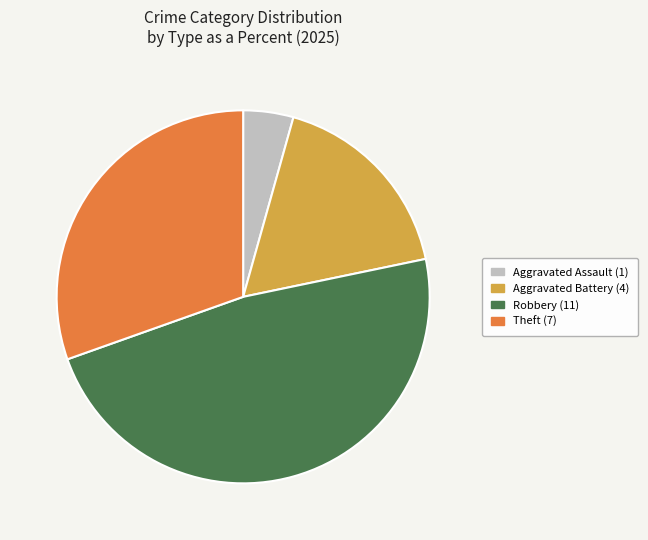

Which has a higher value, Robbery (11) or Theft (7)?

Robbery (11)